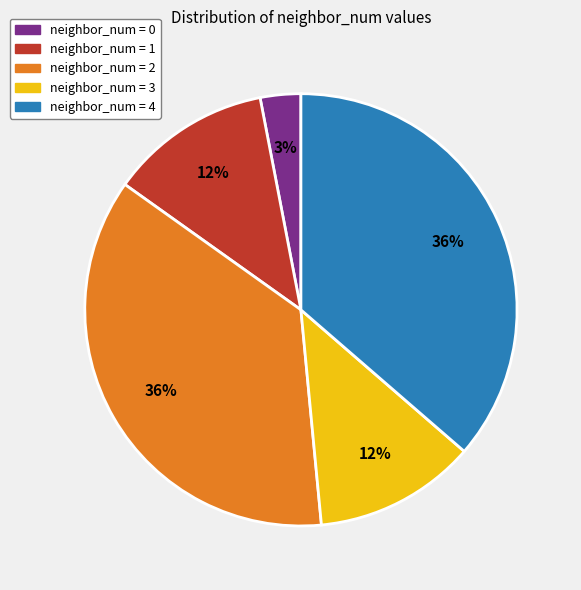

Is there any slice that represents more than half of the pie?

No